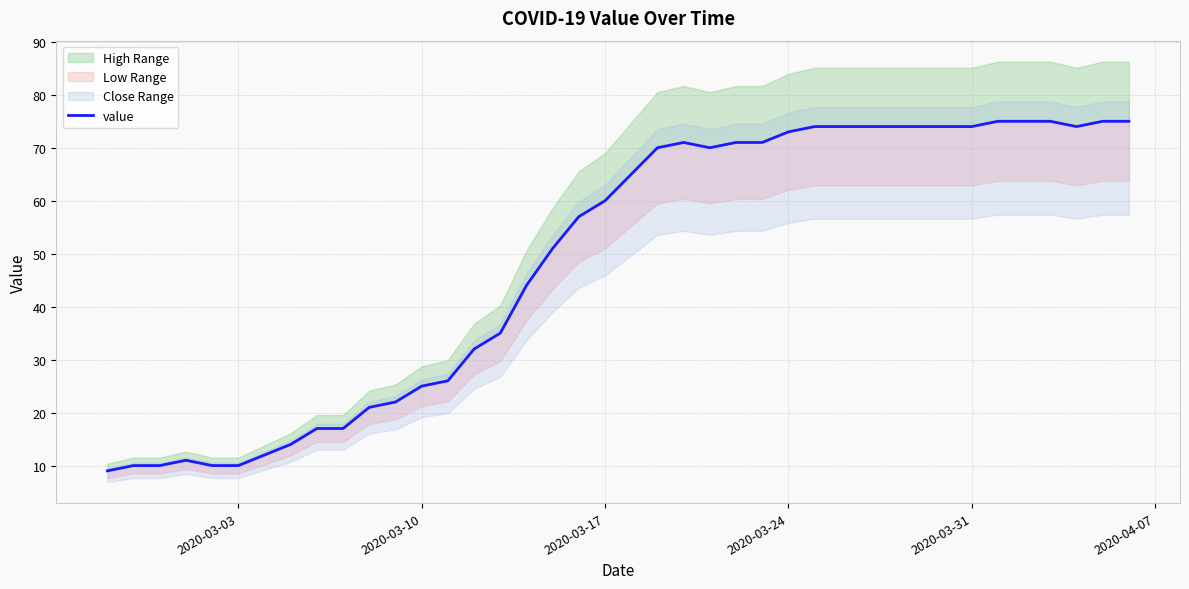

Reading left to right, transcribe all the data shown in this chart.

9	10	10	11	10	10	12	14	17	17	21	22	25	26	32	35	44	51	57	60	65	70	71	70	71	71	73	74	74	74	74	74	74	74	75	75	75	74	75	75